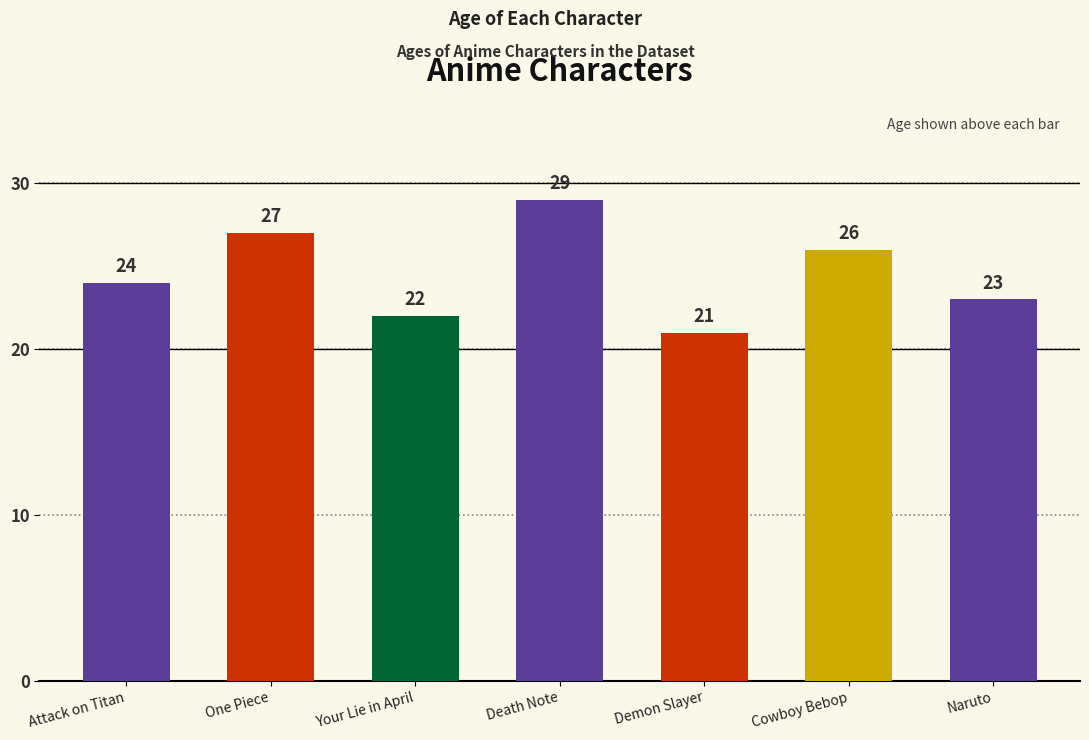

Reading left to right, what are all the values shown in this chart?

Attack on Titan=24	One Piece=27	Your Lie in April=22	Death Note=29	Demon Slayer=21	Cowboy Bebop=26	Naruto=23